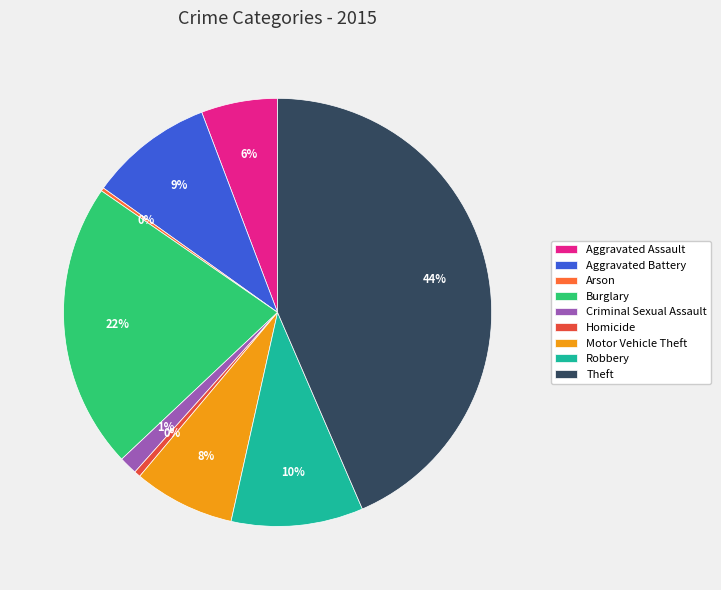

Does Arson account for over 50% of the chart?

No